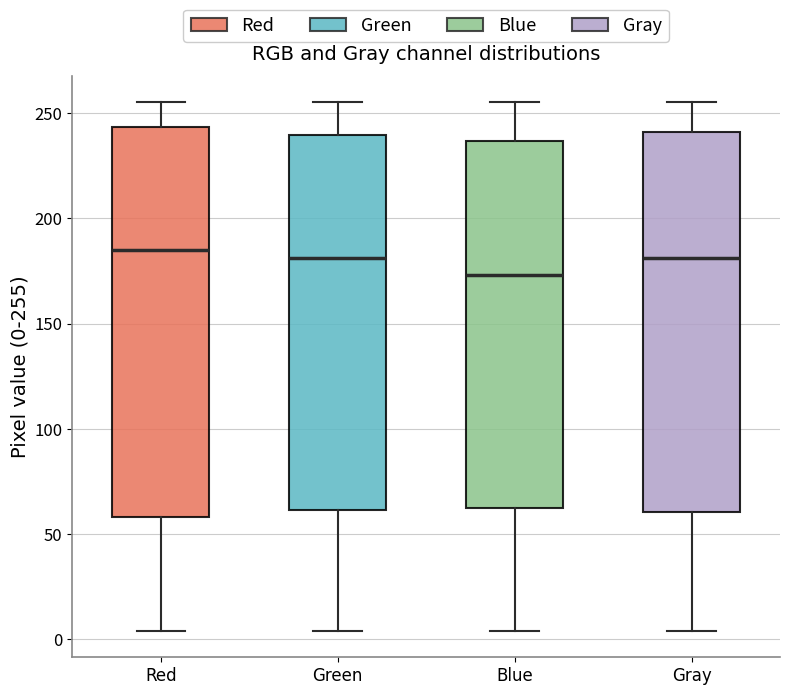

Where does the upper whisker of the box for Red end on the y-axis? The values are not printed on the chart, so give them approximately, as read against the axis.

255